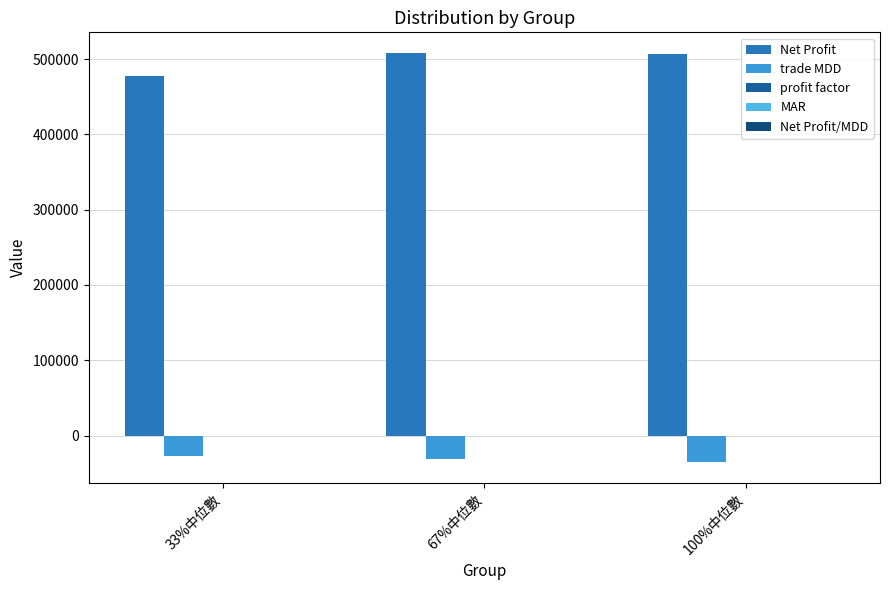

Between 33%中位數 and 67%中位數, which is larger?

67%中位數